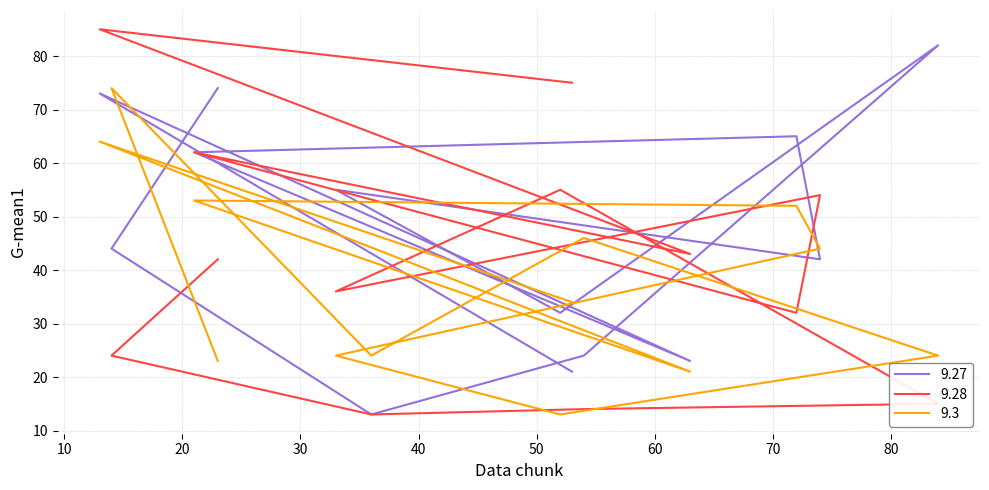

Reading right to left, transcribe all the data shown in this chart.

9.27: 21	73	23	62	65	42	55	32	82	24	13	44	74
9.28: 75	85	43	62	32	54	36	55	15	14	13	24	42
9.3: 34	64	21	53	52	44	24	13	24	46	24	74	23